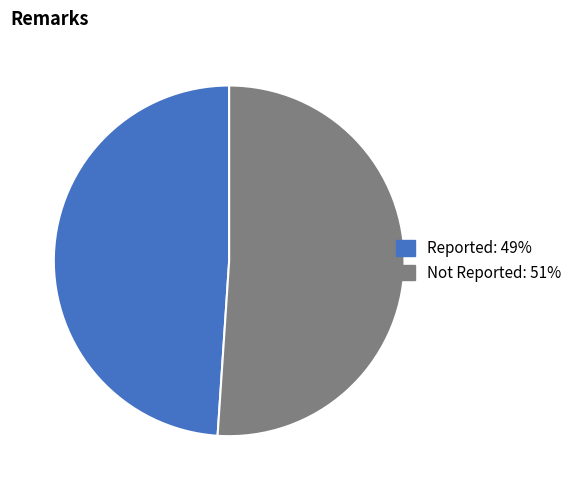

Count the number of slices in the pie.

2